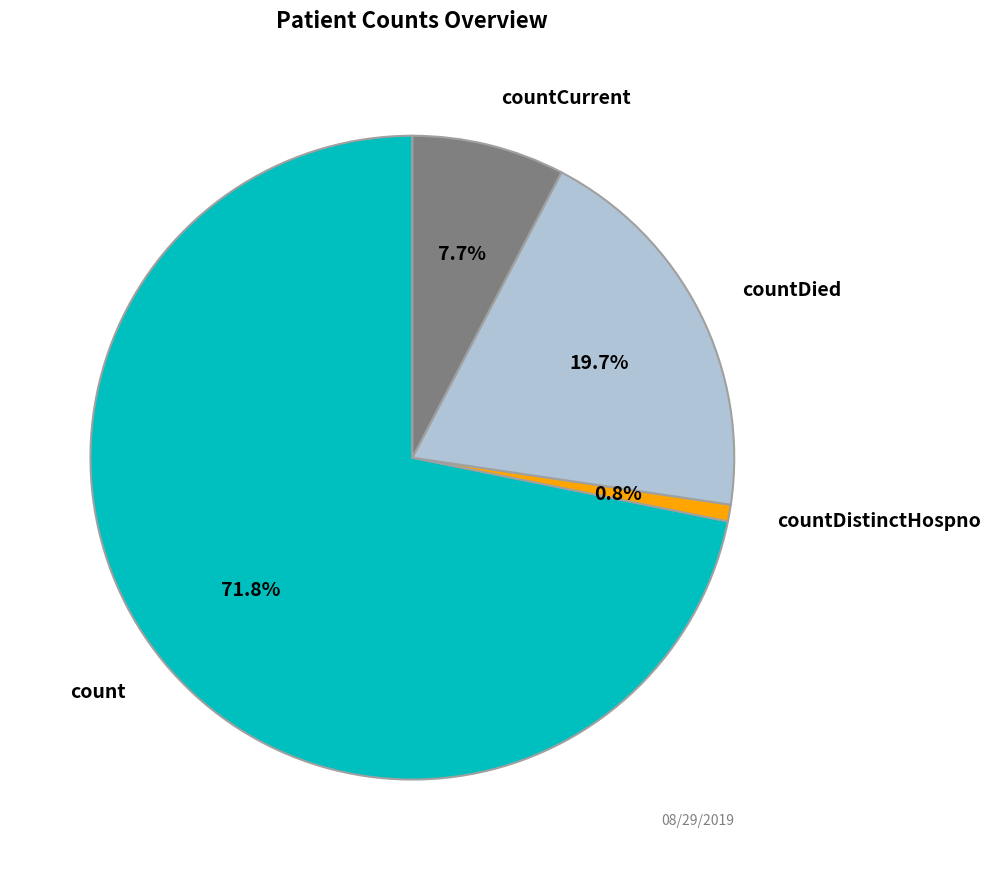

Which slice represents more than half of the pie?

count